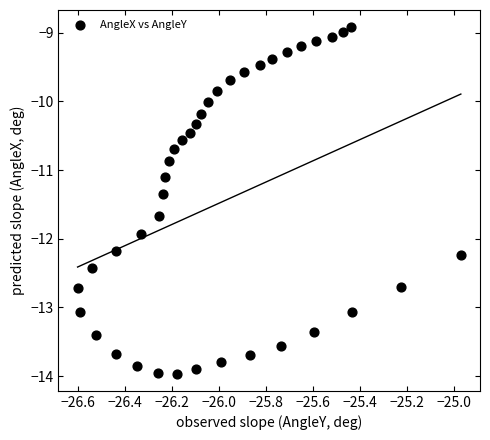

What is the range of Y values (max minus min)?

5.0